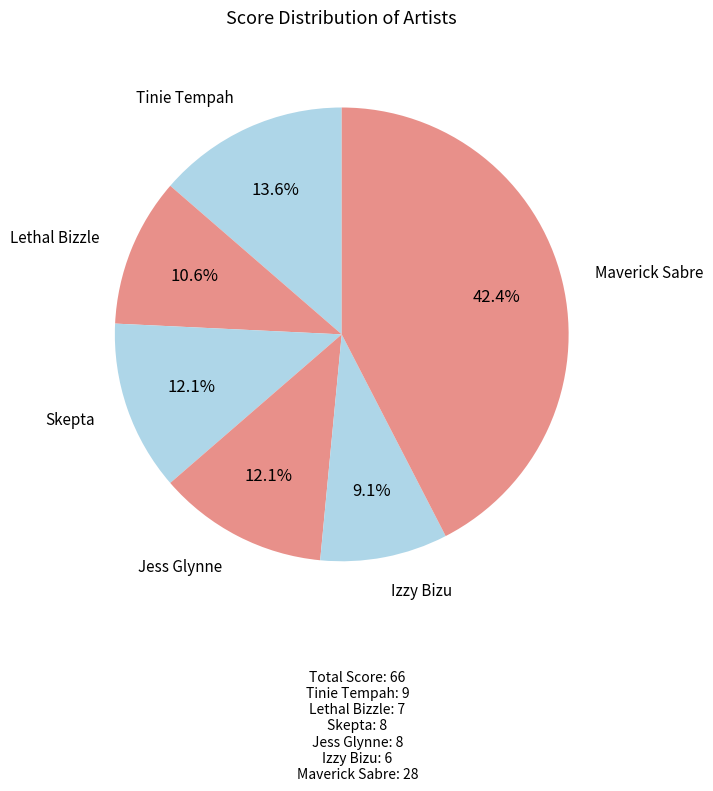

Which slice is the smallest?

Izzy Bizu